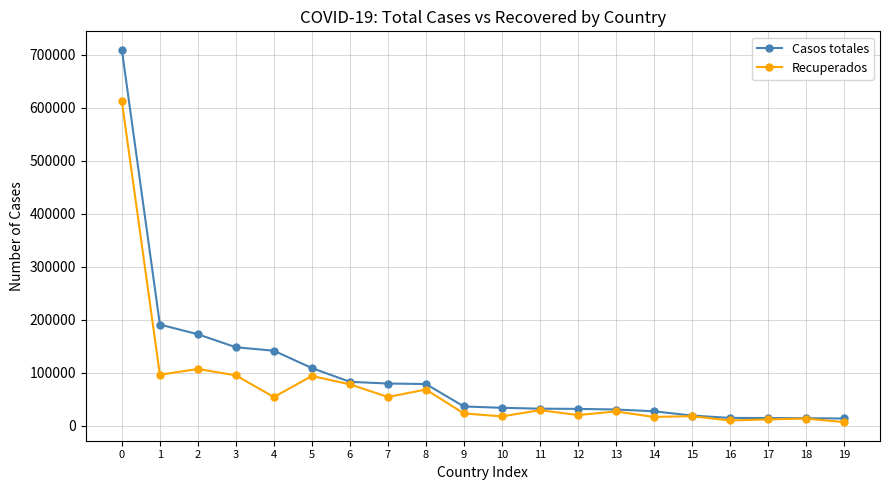

How many lines are shown in the chart?

2